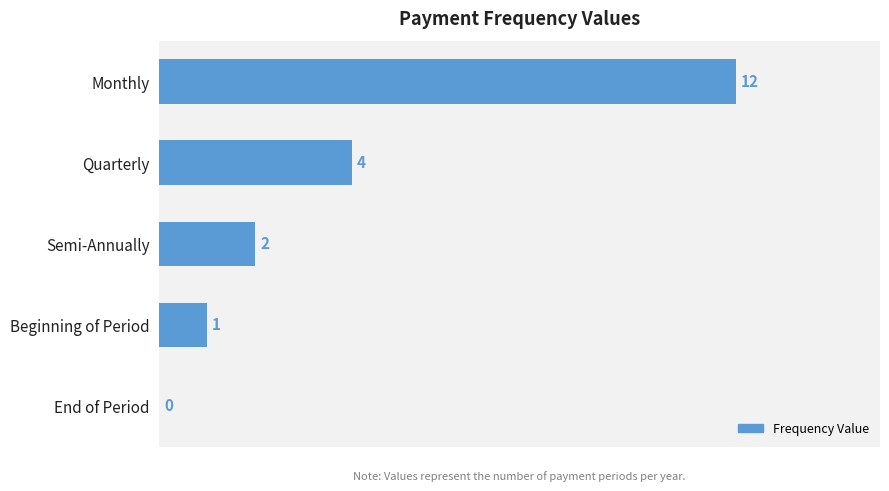

How many values are above zero?

4